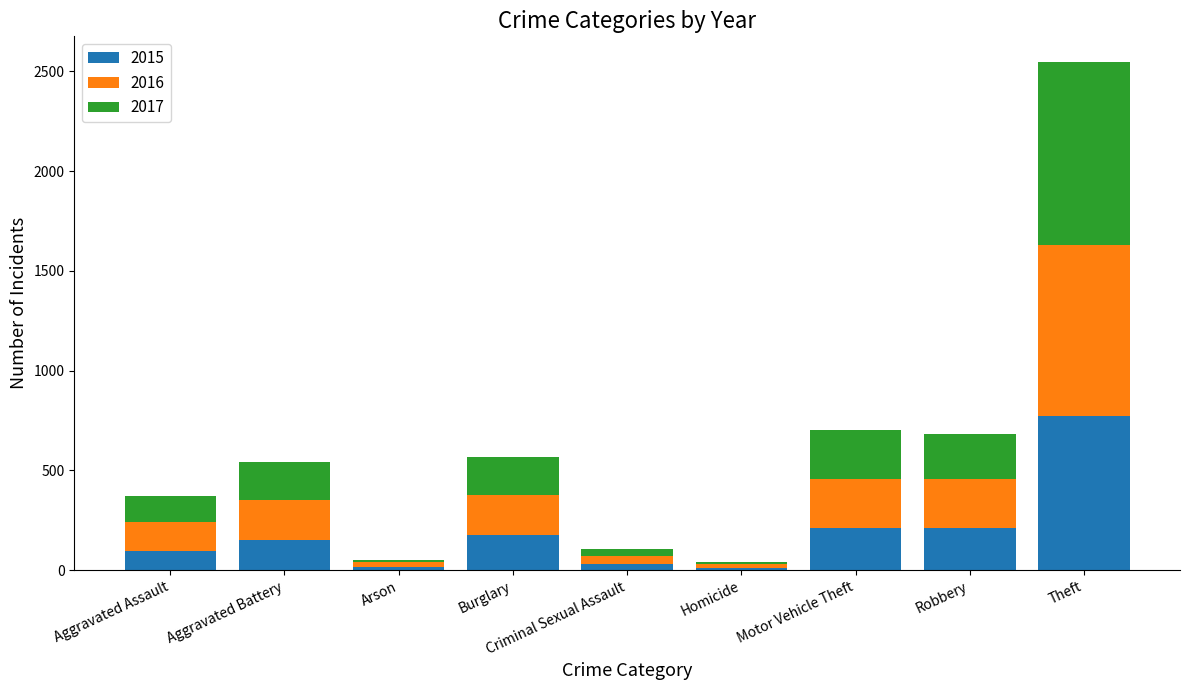

At which category is the sum across all series the highest?

Theft